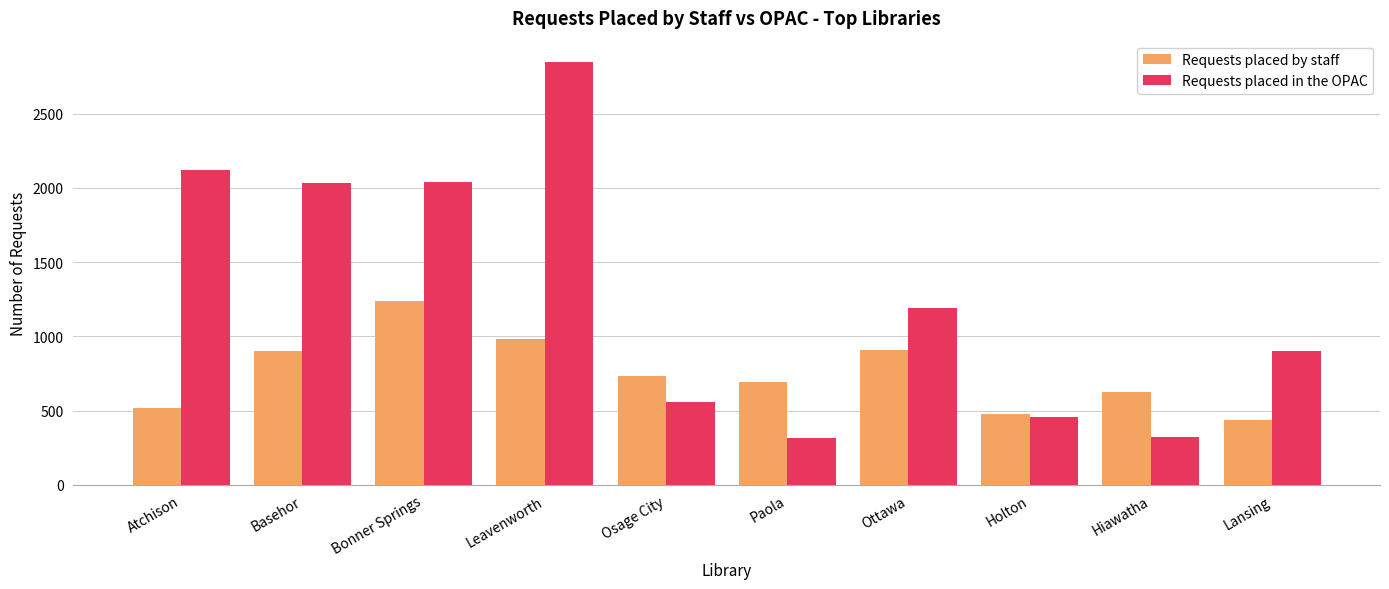

What is the approximate value of Requests placed in the OPAC at Paola?

314